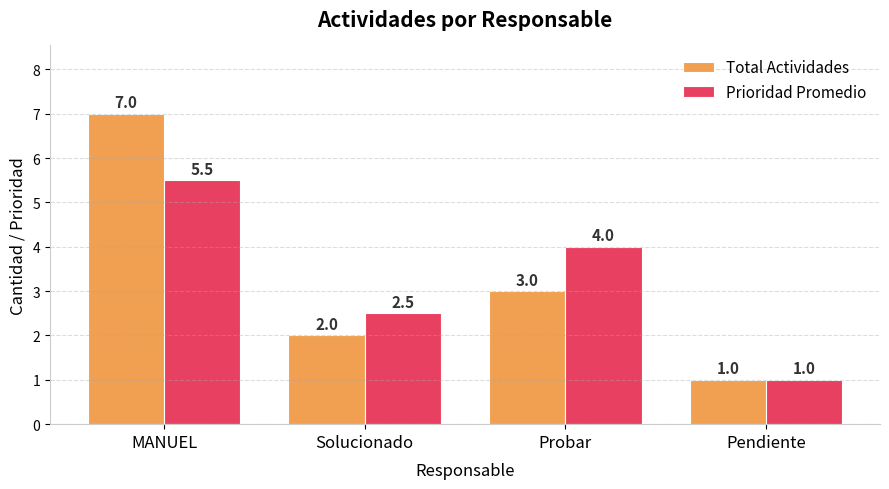

What is the label of the 1st bar from the left?

MANUEL